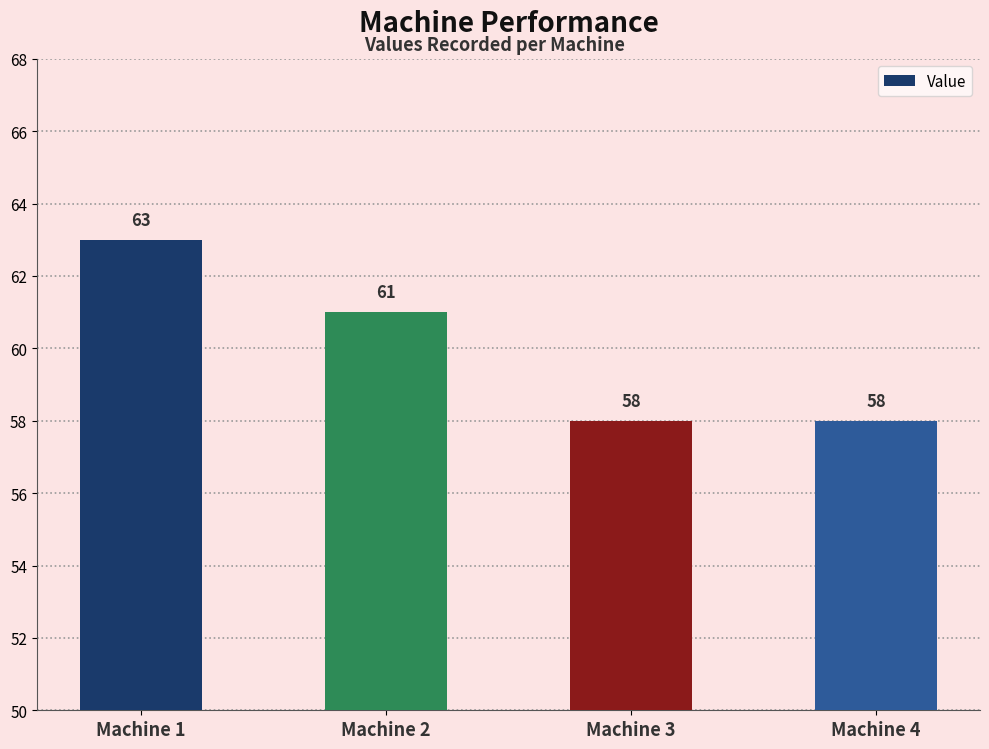

What is the value of the 4th bar from the left?

58